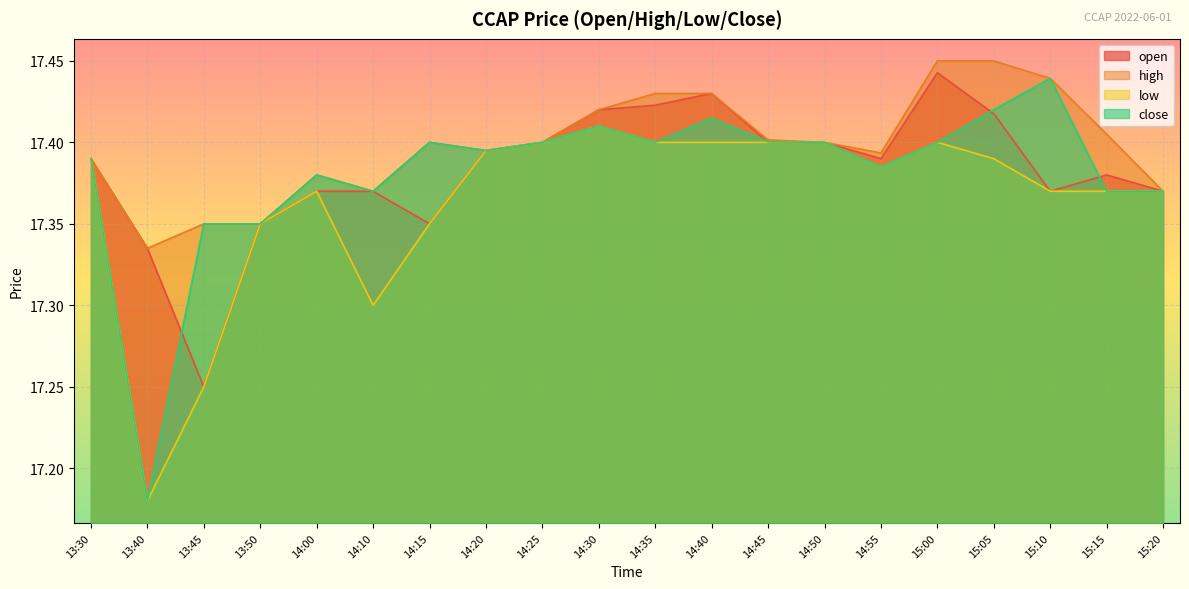

Is the value of close at 15:20 greater than the value of low at 14:35?

No